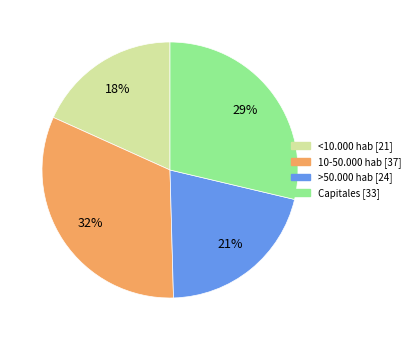

Which category has the biggest portion of the pie?

10-50.000 hab [37]